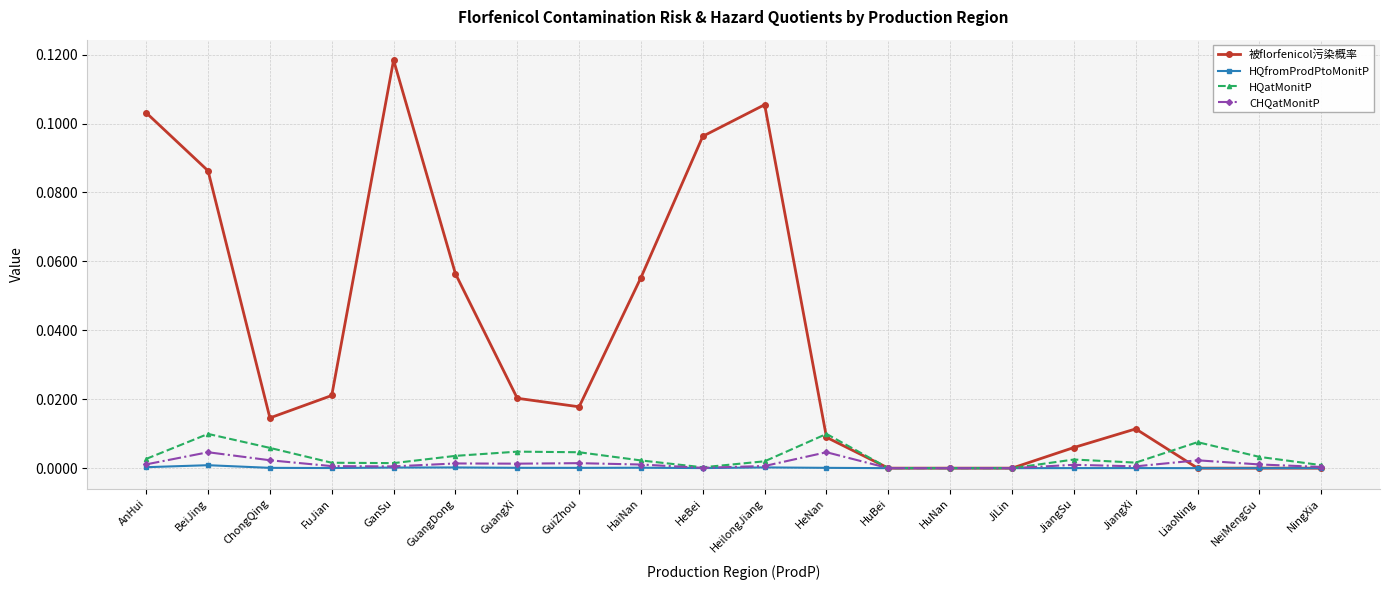

Between JiLin and JiangXi, which series saw the biggest shift?

被florfenicol污染概率